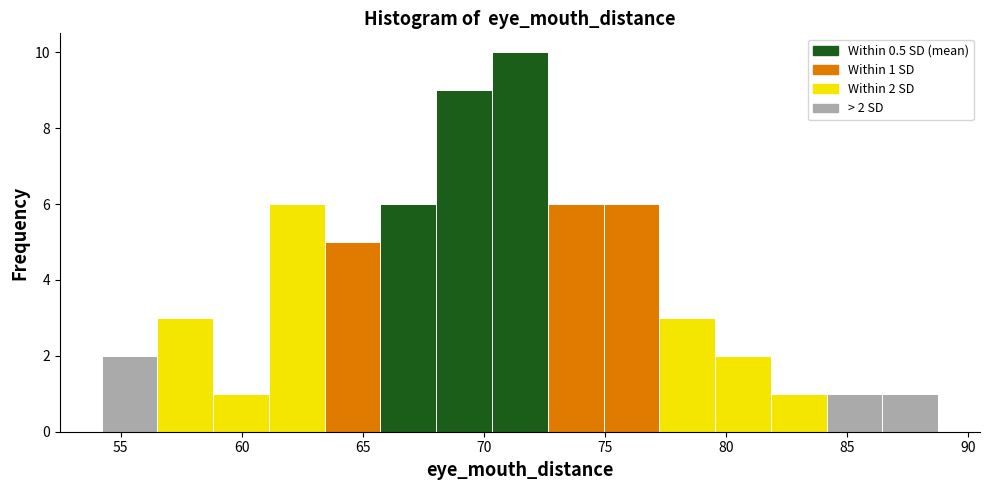

Over which range of the x-axis is the bar tallest?

70.5 to 72.5